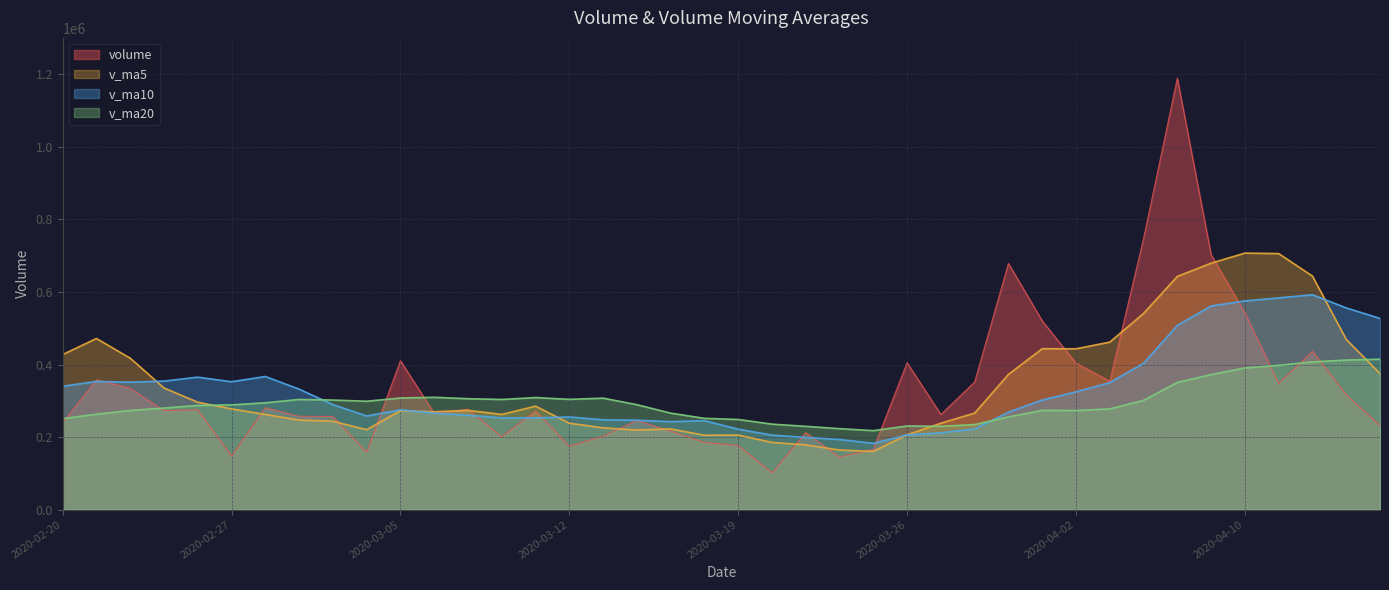

Reading right to left, extract all data points from this chart.

volume: 2020-04-16=231804.7	2020-04-15=316872.8	2020-04-14=436686.1	2020-04-13=347462.2	2020-04-10=542622.5	2020-04-09=702786.2	2020-04-08=1188767.9	2020-04-07=746850.0	2020-04-03=354123.6	2020-04-02=403726.1	2020-04-01=520363.0	2020-03-31=678443.9	2020-03-30=351861.2	2020-03-27=262287.7	2020-03-26=404843.5	2020-03-25=166798.2	2020-03-24=145132.7	2020-03-23=212548.8	2020-03-20=101660.9	2020-03-19=177009.7	2020-03-18=185533.7	2020-03-17=216479.7	2020-03-16=246175.3	2020-03-13=202482.0	2020-03-12=175082.5	2020-03-11=272481.8	2020-03-10=201123.9	2020-03-09=276797.4	2020-03-06=265745.1	2020-03-05=410254.2	2020-03-04=158533.6	2020-03-03=256931.4	2020-03-02=257424.4	2020-02-28=281126.4	2020-02-27=147552.4	2020-02-26=275468.4	2020-02-25=272873.7	2020-02-24=334678.9	2020-02-21=358010.9	2020-02-20=239803.0
v_ma5: 2020-04-16=375089.7	2020-04-15=469286.0	2020-04-14=643665.0	2020-04-13=705697.8	2020-04-10=707030.0	2020-04-09=679250.8	2020-04-08=642766.1	2020-04-07=540701.3	2020-04-03=461703.6	2020-04-02=443336.4	2020-04-01=443559.9	2020-03-31=372846.9	2020-03-30=266184.7	2020-03-27=238322.2	2020-03-26=206196.8	2020-03-25=160630.1	2020-03-24=164377.2	2020-03-23=178646.6	2020-03-20=185371.9	2020-03-19=205536.1	2020-03-18=205150.6	2020-03-17=222540.2	2020-03-16=219469.1	2020-03-13=225593.5	2020-03-12=238246.1	2020-03-11=285280.5	2020-03-10=262490.8	2020-03-09=273652.3	2020-03-06=269777.8	2020-03-05=272854.0	2020-03-04=220313.7	2020-03-03=243700.6	2020-03-02=246889.1	2020-02-28=262340.0	2020-02-27=277716.9	2020-02-26=296167.0	2020-02-25=335443.8	2020-02-24=417510.1	2020-02-21=471705.0	2020-02-20=427408.1
v_ma10: 2020-04-16=527170.2	2020-04-15=556026.0	2020-04-14=592183.2	2020-04-13=583700.7	2020-04-10=575183.2	2020-04-09=561405.3	2020-04-08=507806.5	2020-04-07=403443.0	2020-04-03=350012.9	2020-04-02=324766.6	2020-04-01=302095.0	2020-03-31=268612.0	2020-03-30=222415.6	2020-03-27=211847.0	2020-03-26=205866.4	2020-03-25=182890.4	2020-03-24=193458.7	2020-03-23=199057.8	2020-03-20=205482.7	2020-03-19=221891.1	2020-03-18=245215.5	2020-03-17=242515.5	2020-03-16=246560.7	2020-03-13=247685.6	2020-03-12=255550.1	2020-03-11=252797.1	2020-03-10=253095.7	2020-03-09=260270.7	2020-03-06=266058.9	2020-03-05=275285.5	2020-03-04=258240.3	2020-03-03=289572.2	2020-03-02=332199.6	2020-02-28=367022.5	2020-02-27=352562.5	2020-02-26=365227.1	2020-02-25=354304.6	2020-02-24=351397.3	2020-02-21=353384.4	2020-02-20=340174.7
v_ma20: 2020-04-16=414632.6	2020-04-15=412319.0	2020-04-14=407299.4	2020-04-13=397773.8	2020-04-10=390524.8	2020-04-09=372147.8	2020-04-08=350632.6	2020-04-07=301250.4	2020-04-03=277747.8	2020-04-02=273328.8	2020-04-01=273655.3	2020-03-31=255563.8	2020-03-30=234488.2	2020-03-27=229766.3	2020-03-26=230708.3	2020-03-25=217843.7	2020-03-24=223277.2	2020-03-23=229664.3	2020-03-20=235770.8	2020-03-19=248588.3	2020-03-18=251727.9	2020-03-17=266043.9	2020-03-16=289380.2	2020-03-13=307354.0	2020-03-12=304056.3	2020-03-11=309012.1	2020-03-10=303700.2	2020-03-09=305834.0	2020-03-06=309721.6	2020-03-05=307730.1	2020-03-04=298873.7	2020-03-03=302124.4	2020-03-02=303714.4	2020-02-28=294599.4	2020-02-27=288770.8	2020-02-26=287249.2	2020-02-25=280035.0	2020-02-24=273365.5	2020-02-21=263015.7	2020-02-20=250893.6